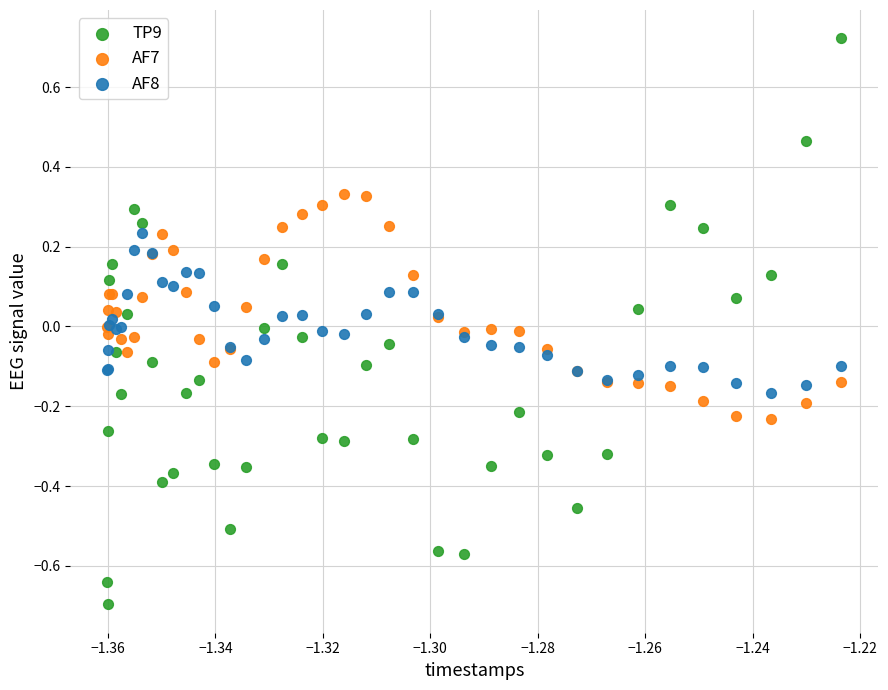

Which series reaches the maximum Y coordinate?

TP9